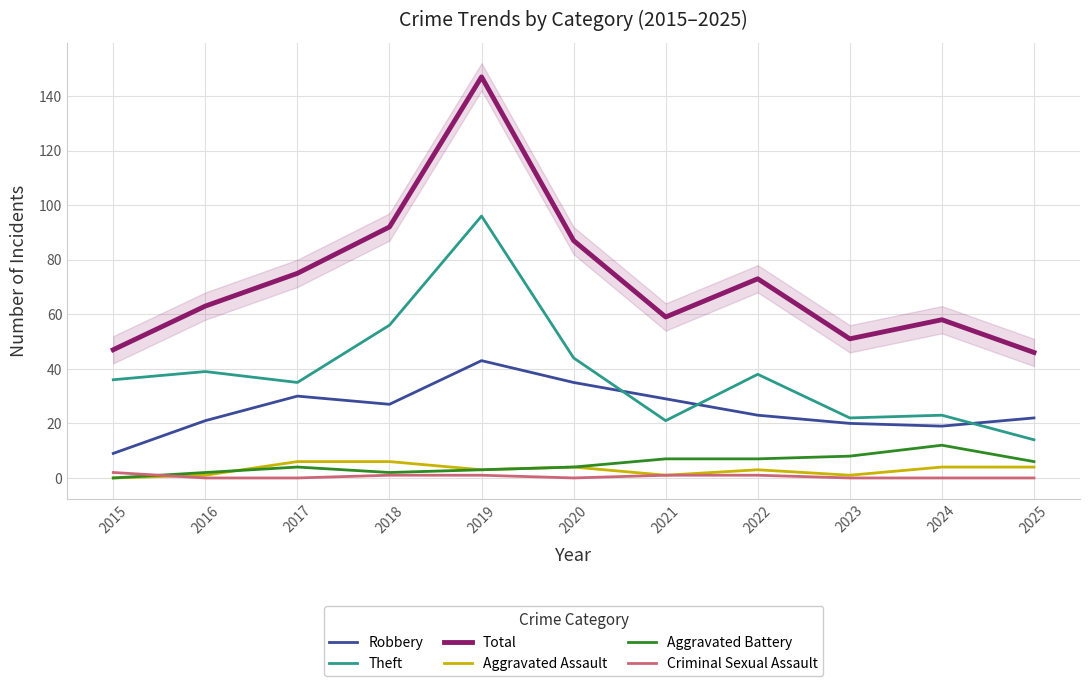

At 2017, list the series in order from largest to smallest.

Total, Theft, Robbery, Aggravated Assault, Aggravated Battery, Criminal Sexual Assault